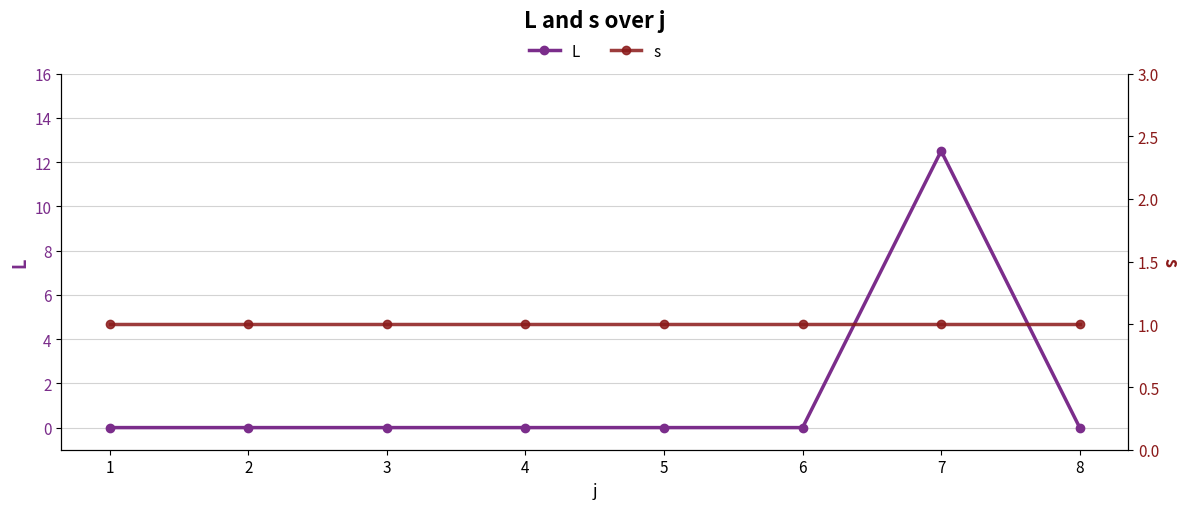

Rank the series at 7 from lowest to highest value.

s, L